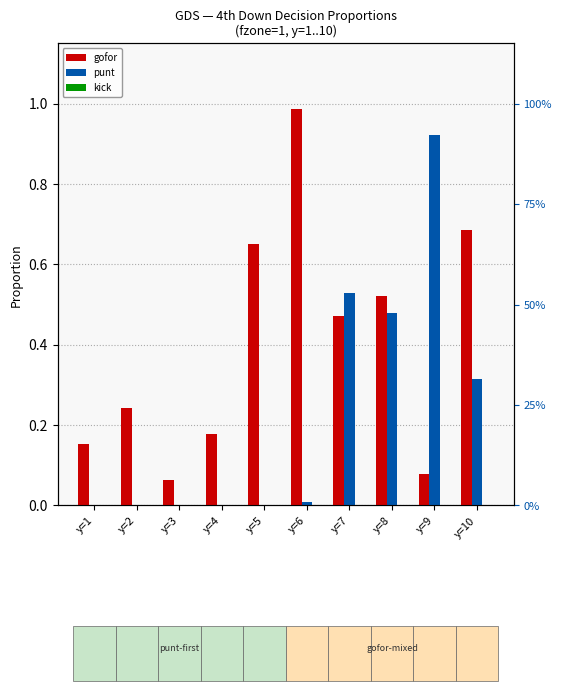

Rank the series at y=1 from lowest to highest value.

punt, kick, gofor